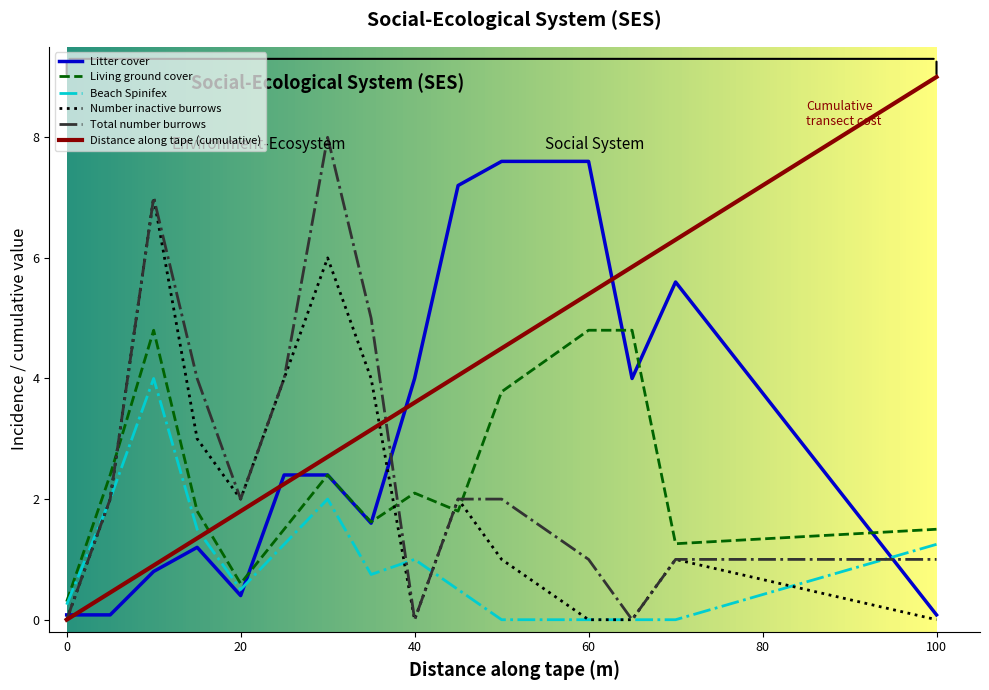

Which series has the largest range (max minus min)?

Distance along tape (cumulative)